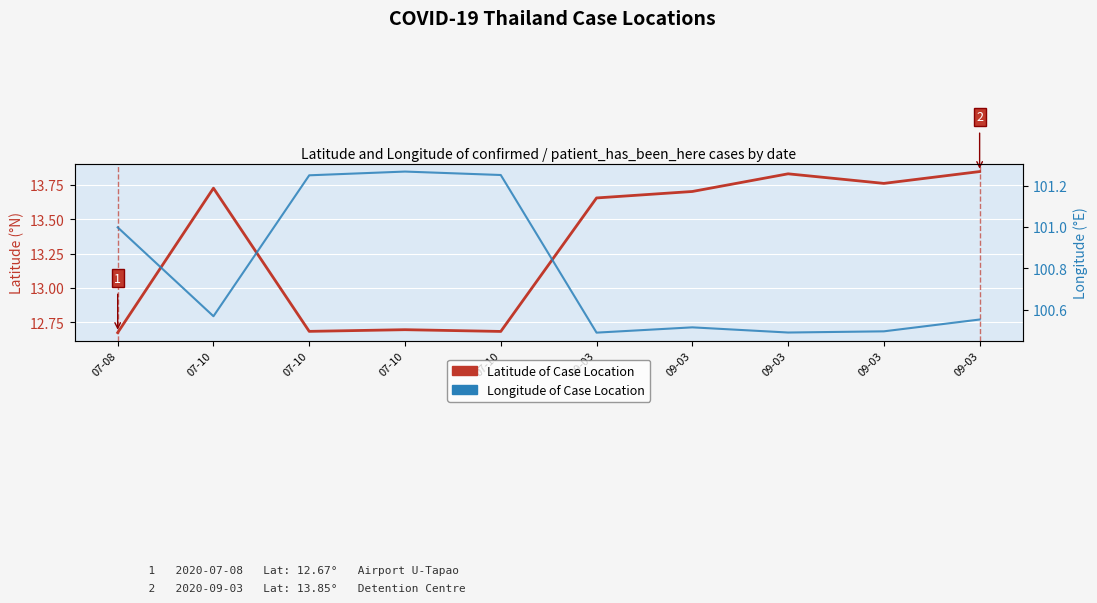

Rank the series by their maximum value, from highest to lowest.

Longitude of Case Location, Latitude of Case Location